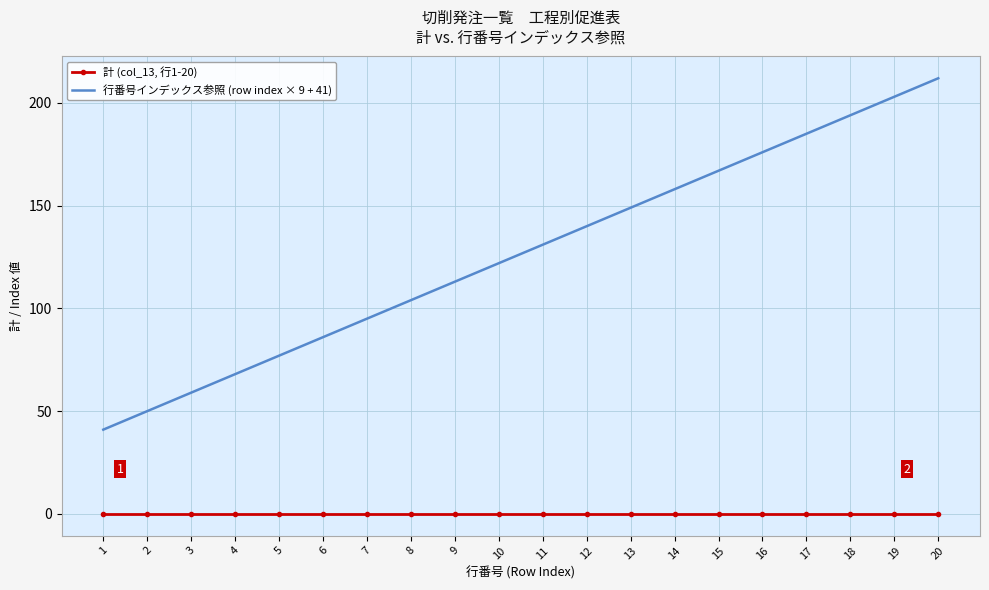

What is the spread (max minus min) of values at 4?

68